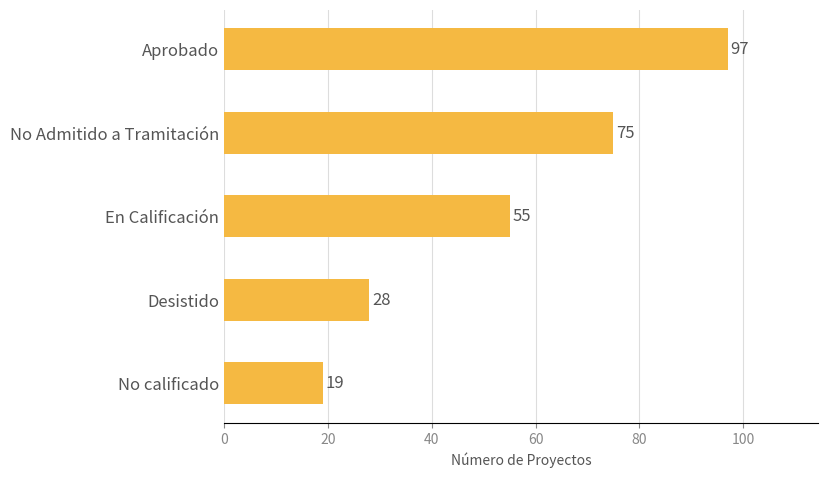

Count the values in the range 28 to 75.

3